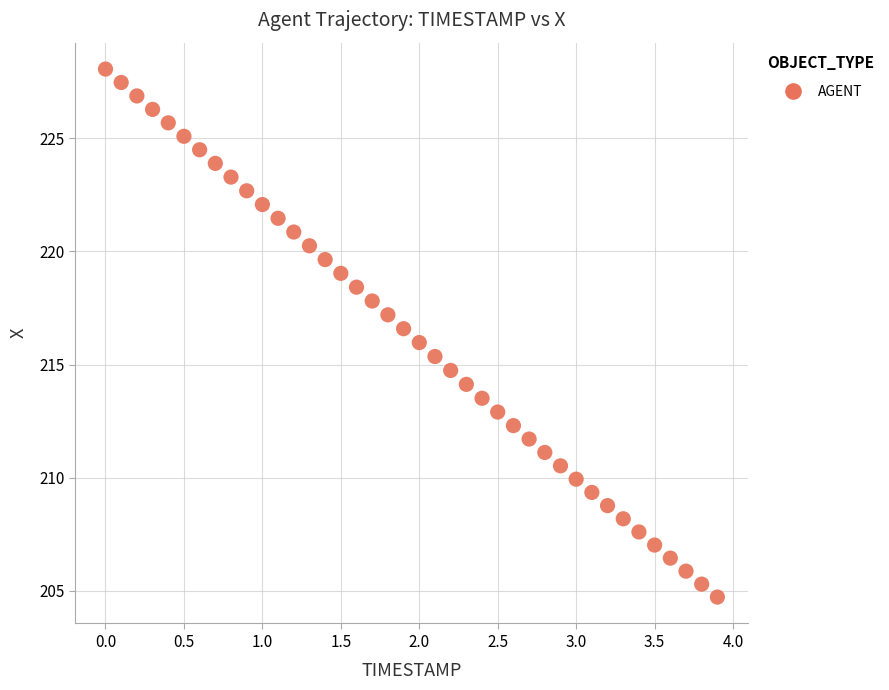

What is the range of Y values (max minus min)?

23.4